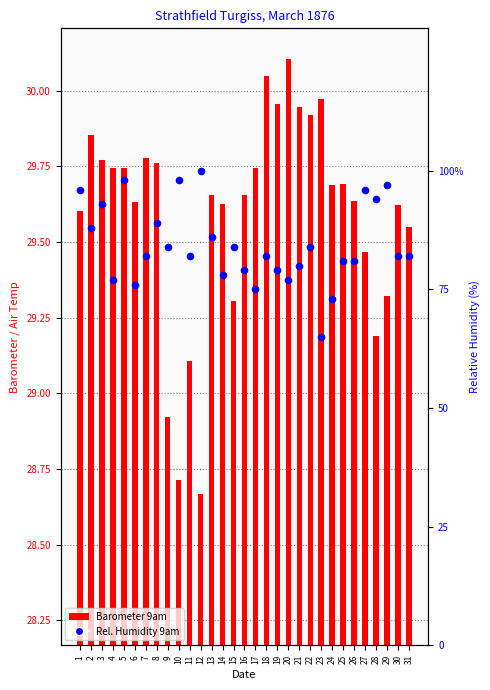

Which series contains the highest Y value?

Rel. Humidity 9am